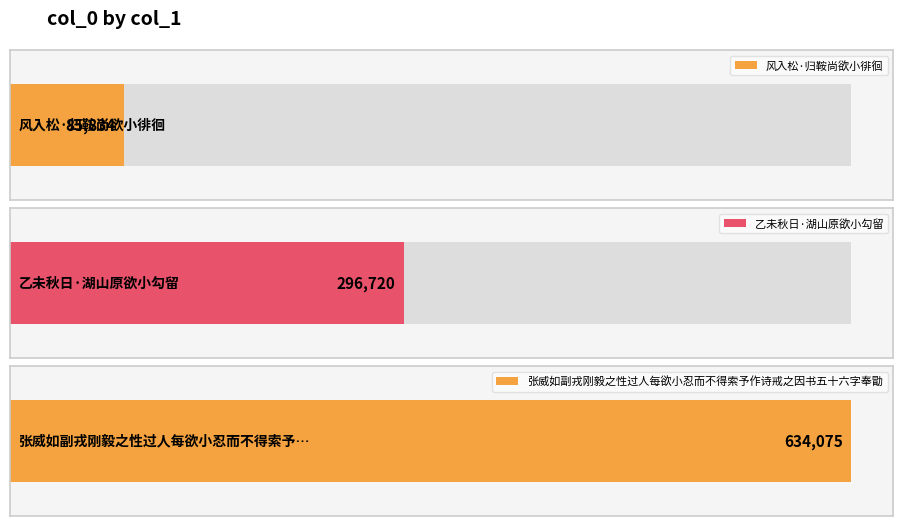

What is the sum of all values?

1016629